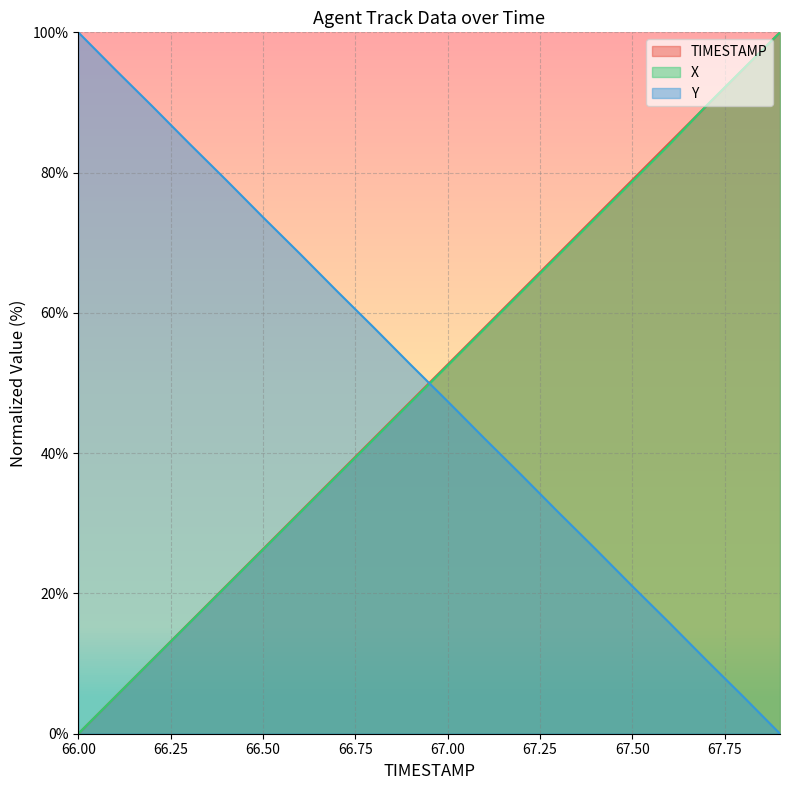

What position from the left is 67.4?

15